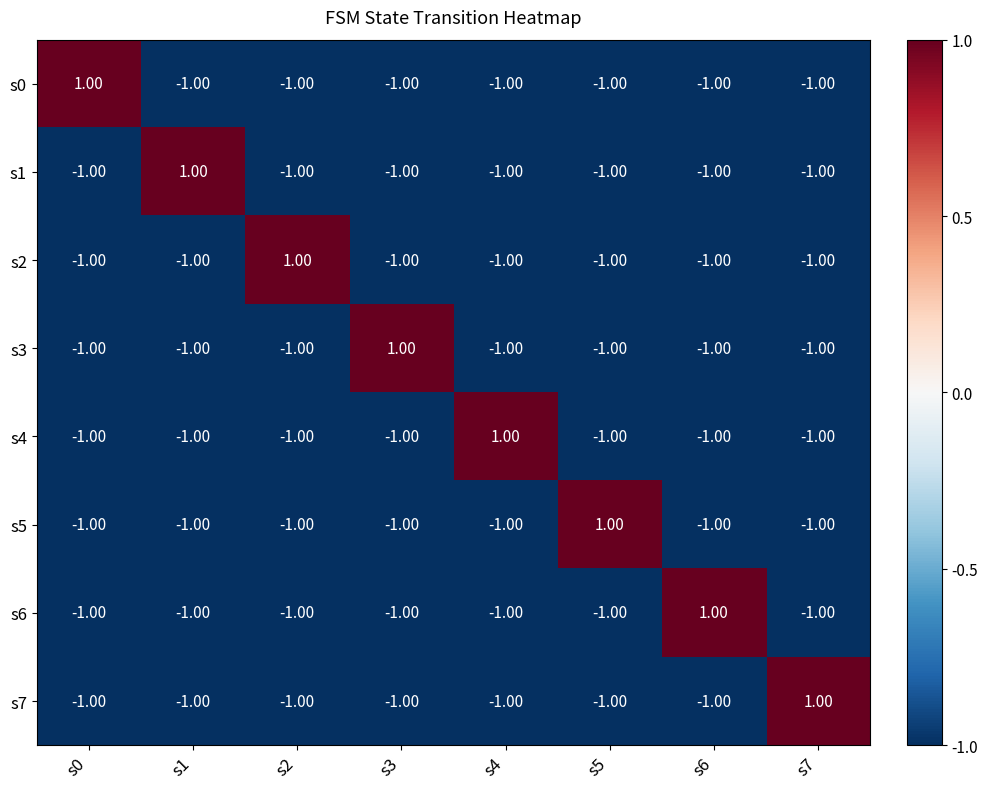

At how many categories does at least one series exceed 0?

8